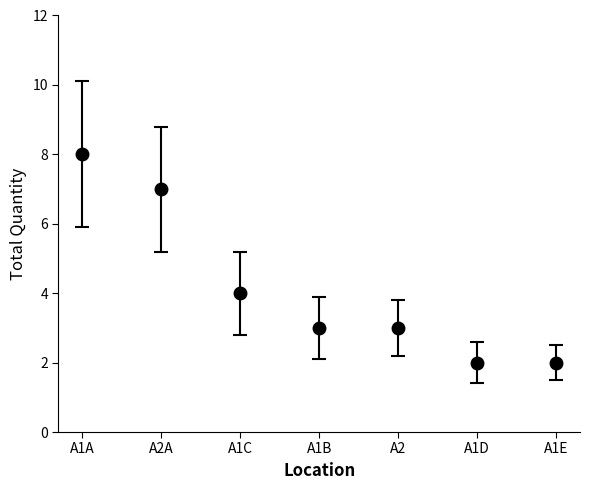

Between A1D and A2A, which is larger?

A2A